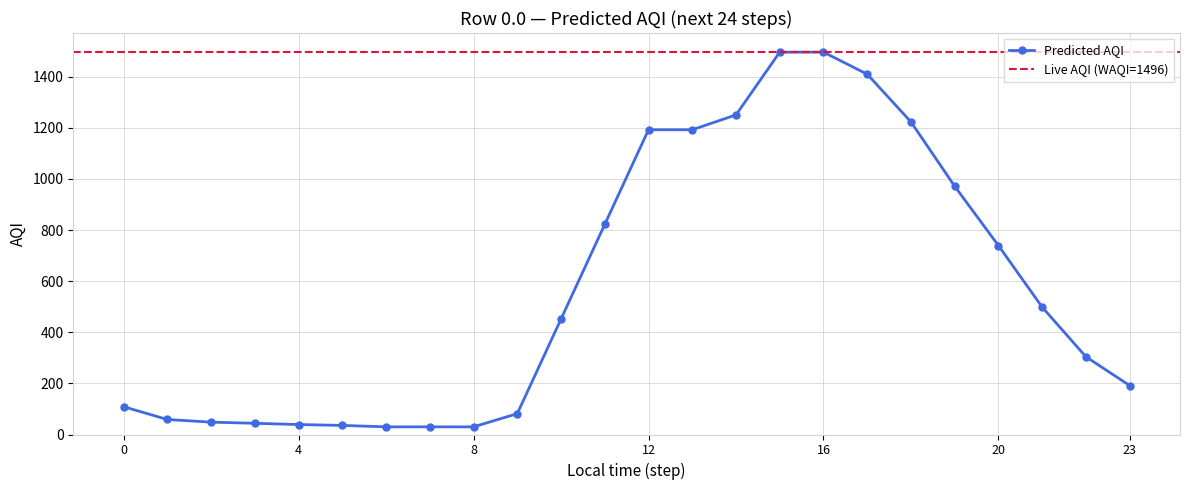

What is the change in value from 9 to 22?

+222.4